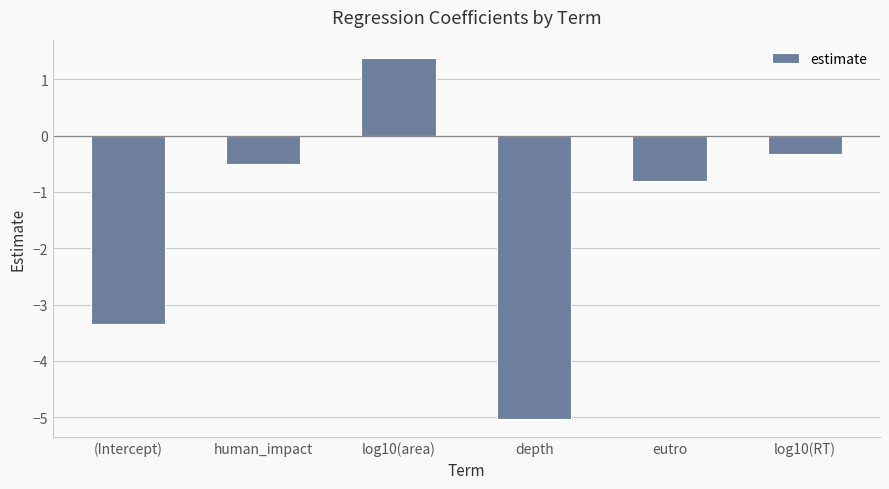

Which has a higher value, eutro or log10(RT)?

log10(RT)